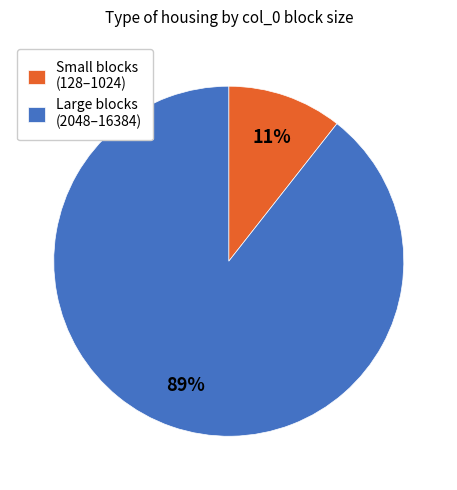

To the nearest percent, what percentage of the pie is Large blocks (2048–16384)?

89%